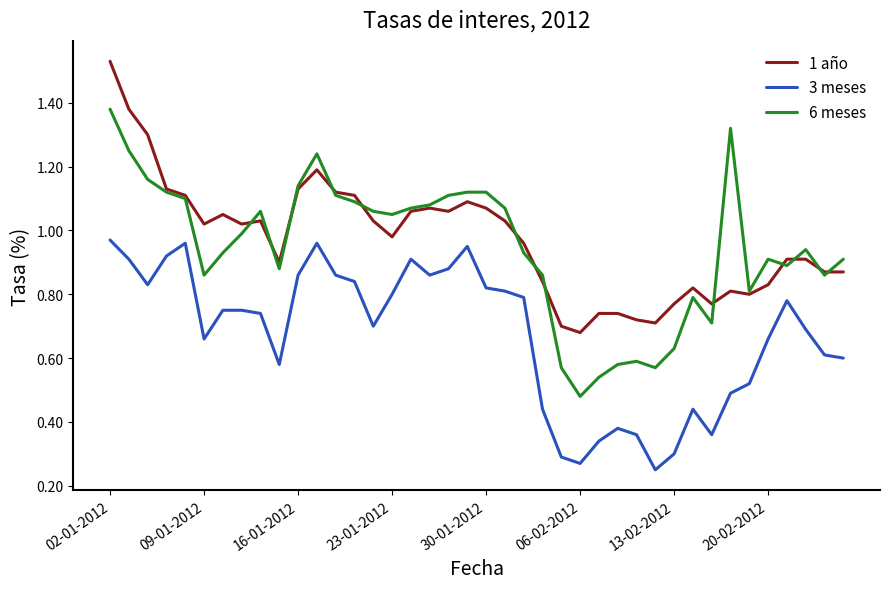

Rank the series by their maximum value, from lowest to highest.

3 meses, 6 meses, 1 año